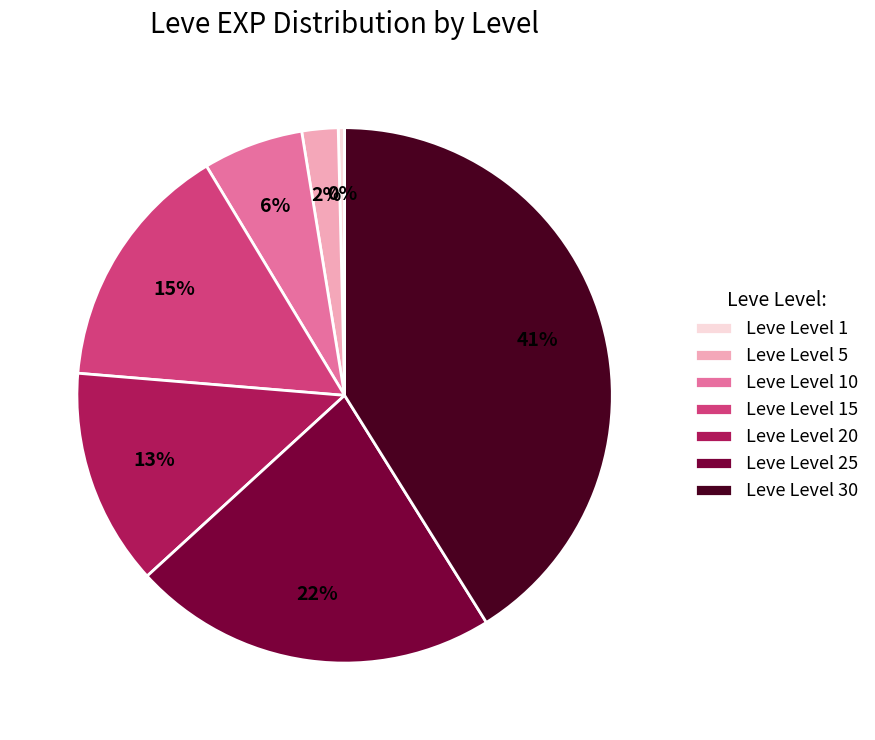

To the nearest percent, what is the difference between the Leve Level 20 and Leve Level 1 slice percentages?

13%